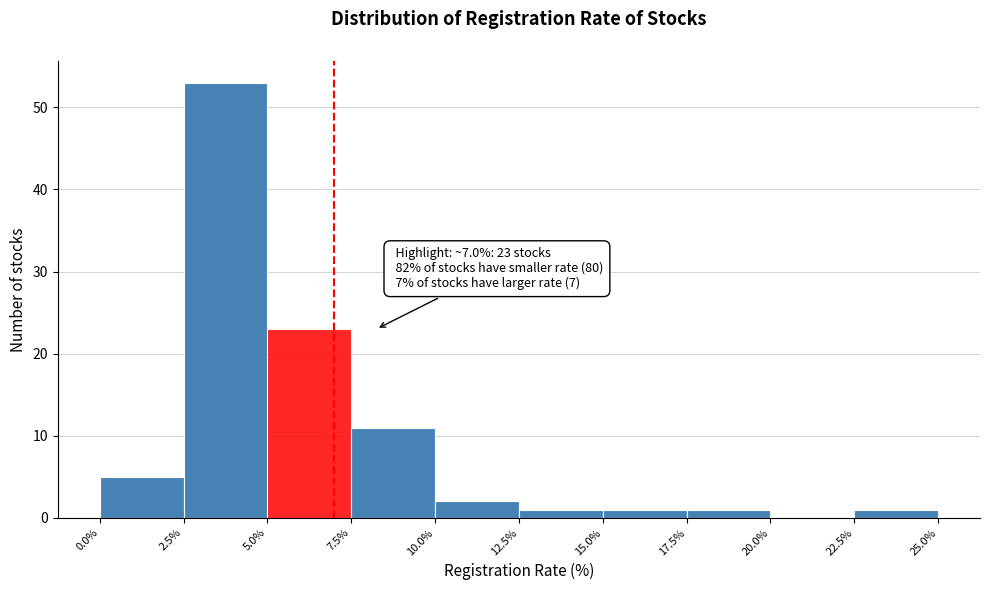

Over which range of the x-axis is the bar tallest?

2.5% to 5.0%